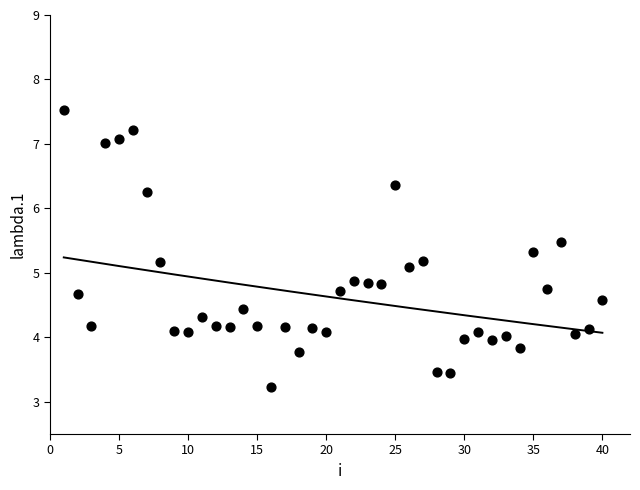

What is the range of X values (max minus min)?

39.0